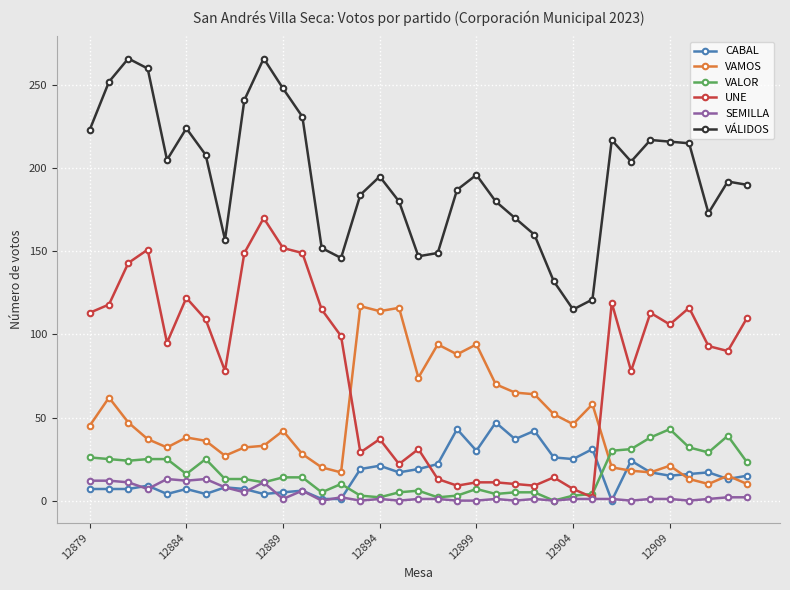

True or false: VÁLIDOS and VAMOS intersect in this chart.

False